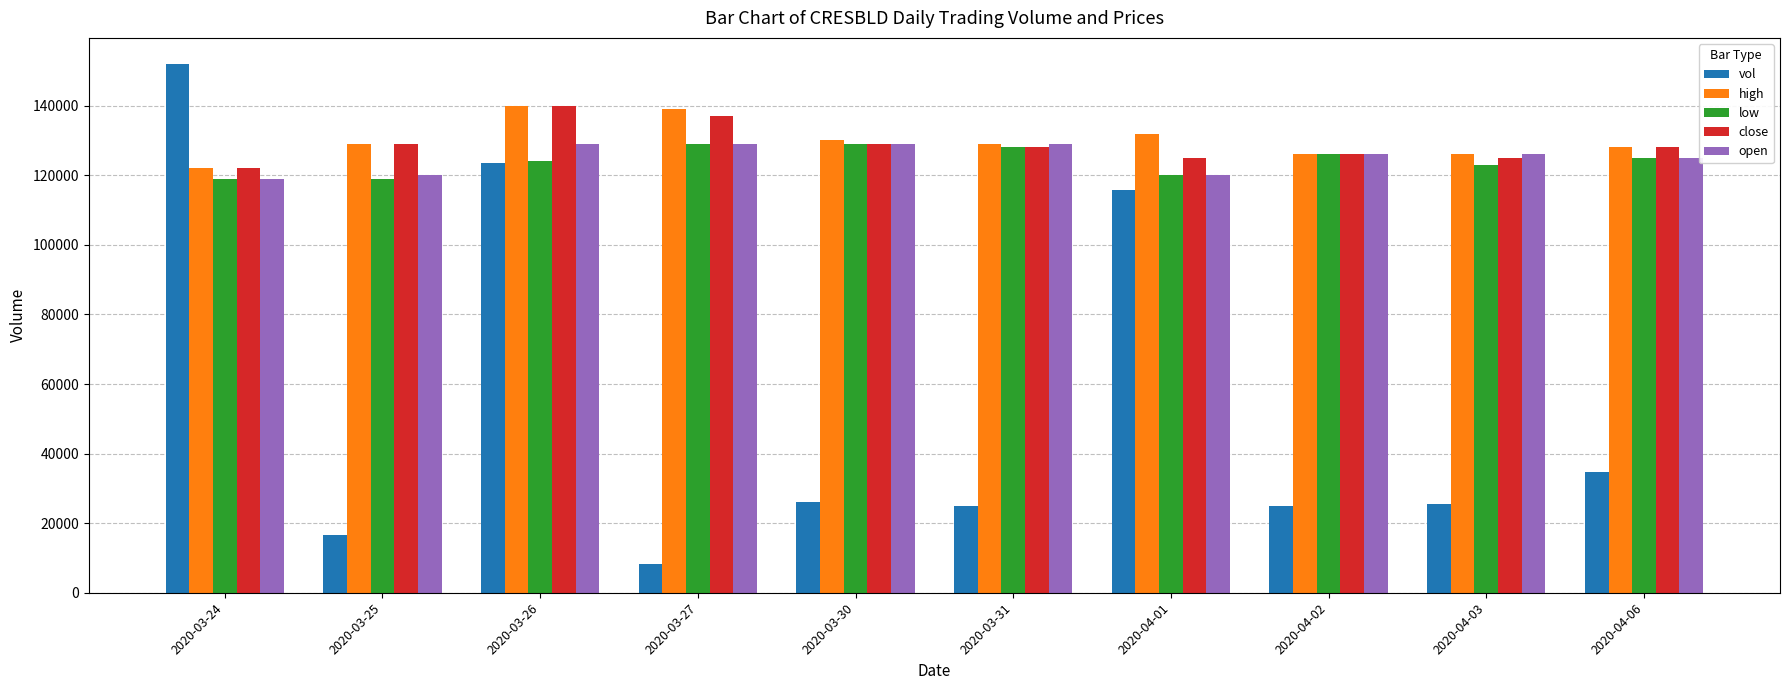

What is the difference between the high values at 2020-03-27 and 2020-04-02?

13000